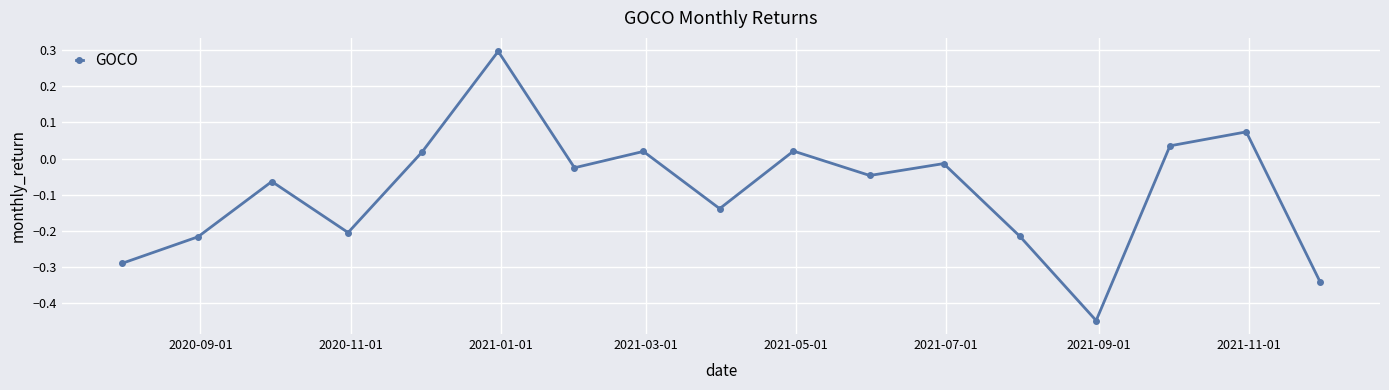

What is the sum of all values?

-1.5